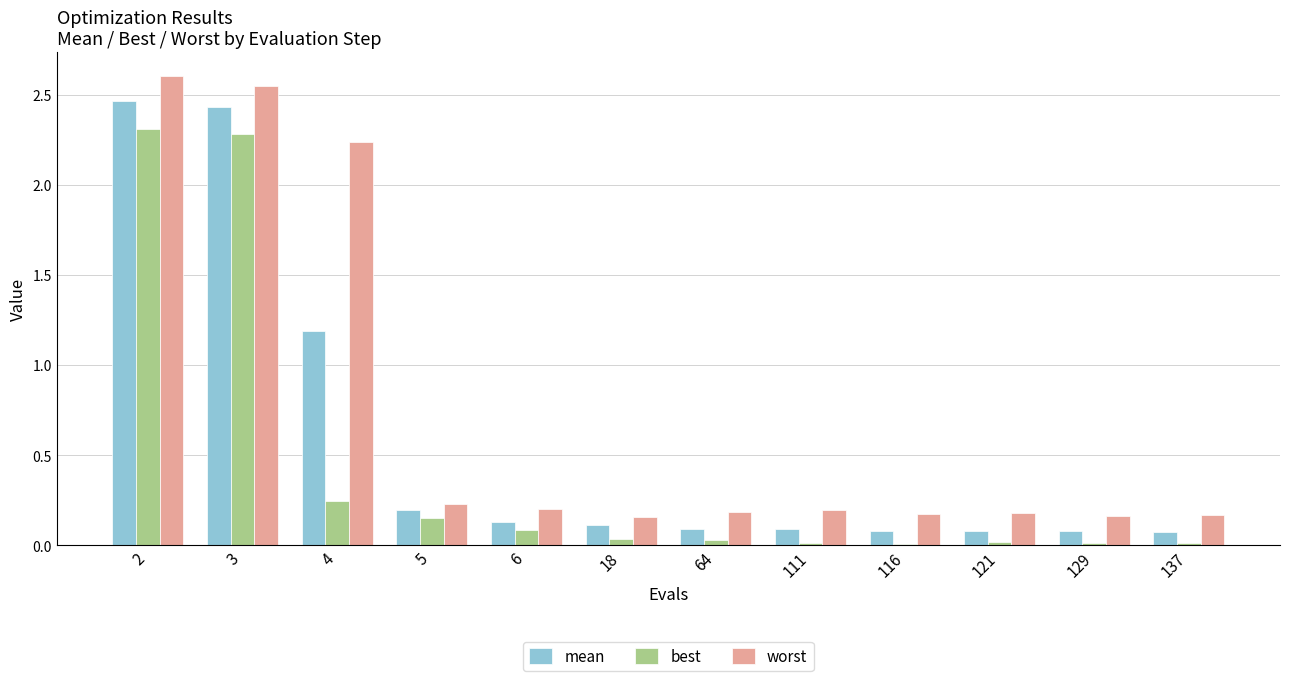

Is it true that worst equals 0.2 at 64?

True